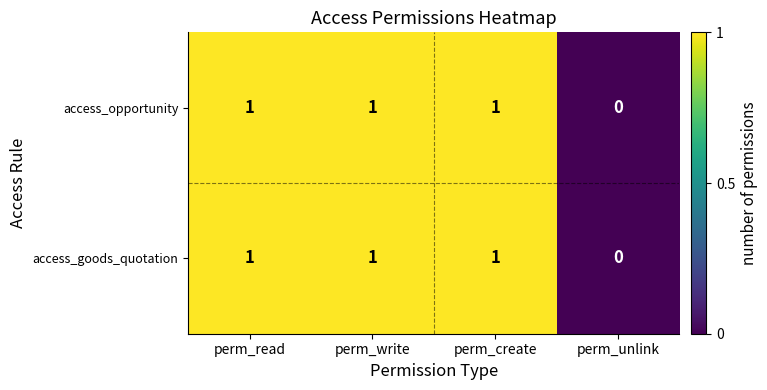

Which category has the lowest value across all series?

perm_unlink